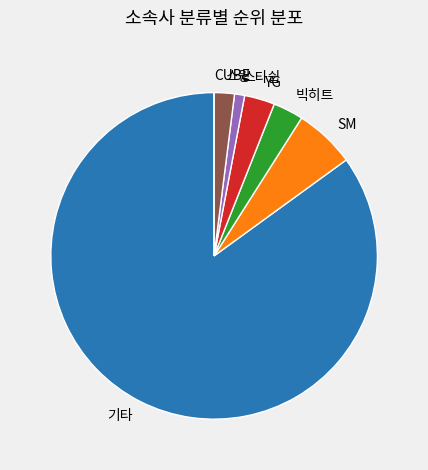

Is the sum of 빅히트 and 기타 greater than half?

Yes